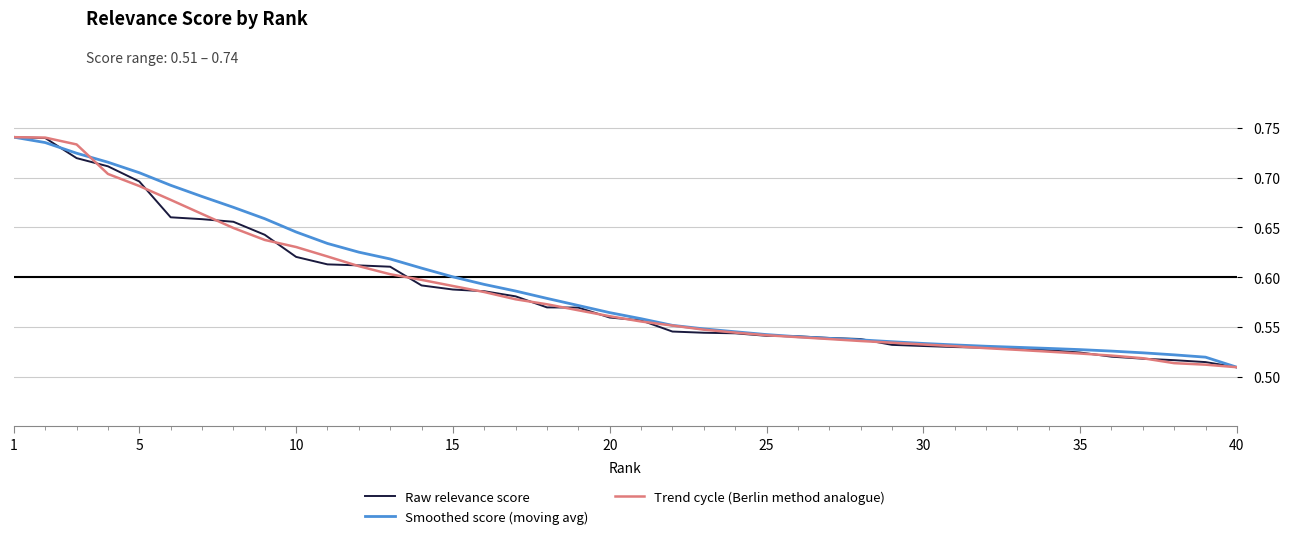

Is this an area chart (filled region under the line)?

No